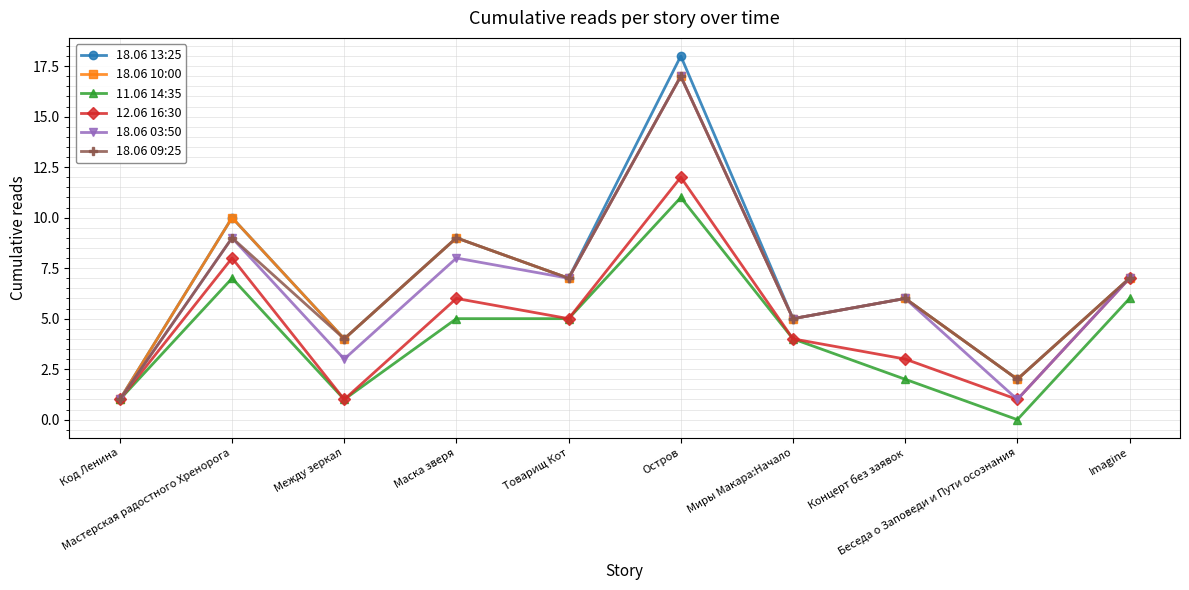

Which series has the widest spread of values?

18.06 13:25